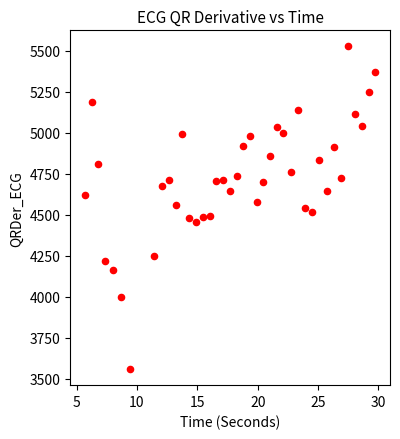

What is the range of Y values (max minus min)?

1966.2